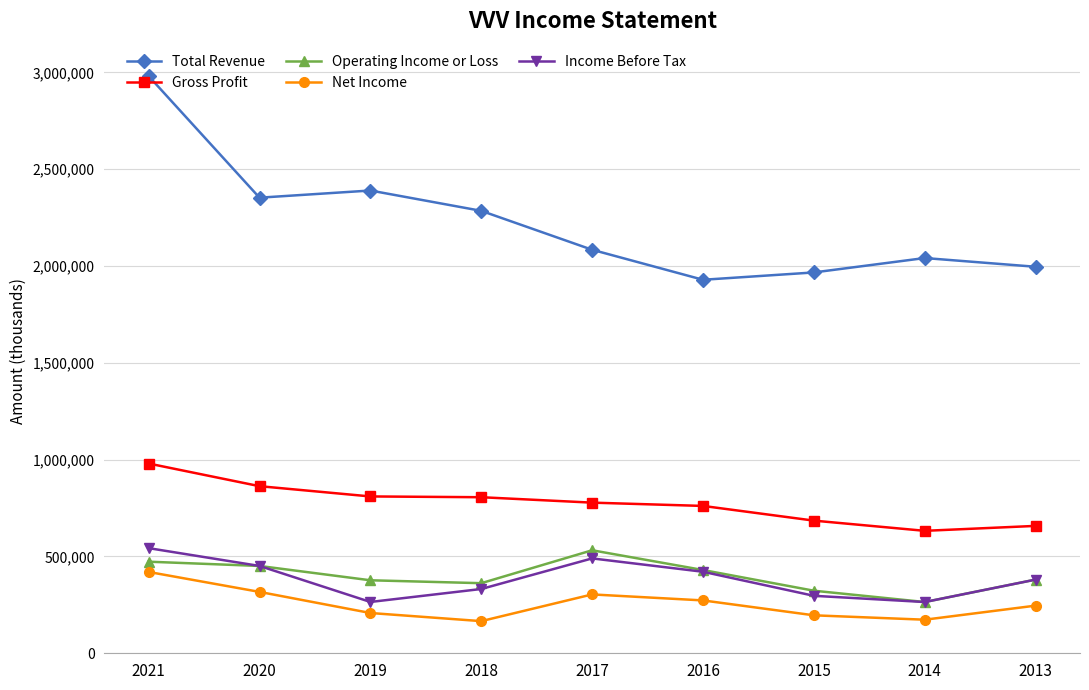

How many Income Before Tax values are between 296800 and 451000?

5